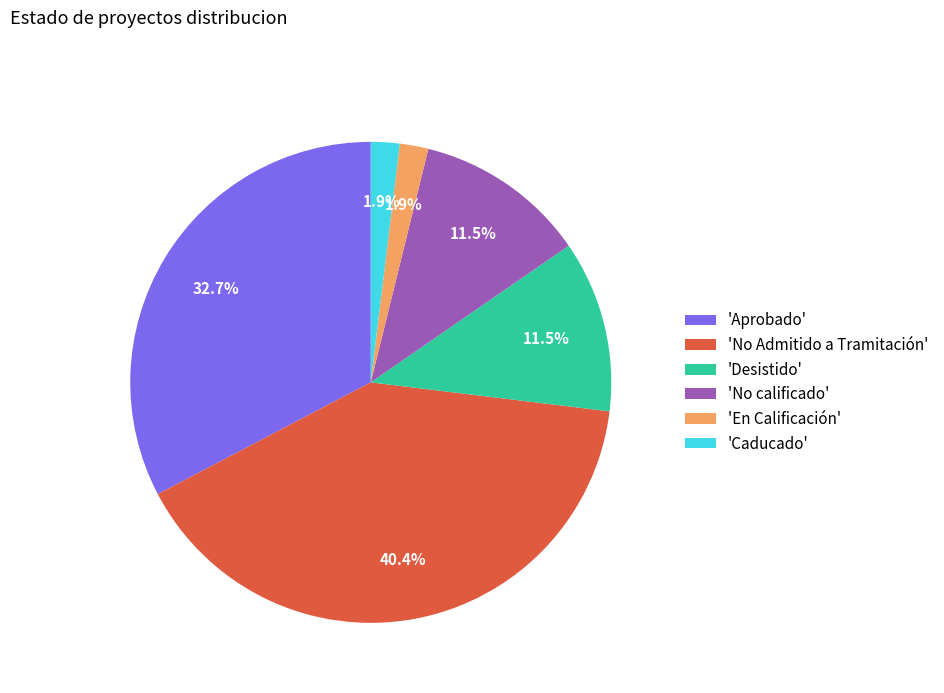

Which slice is the largest?

'No Admitido a Tramitación'